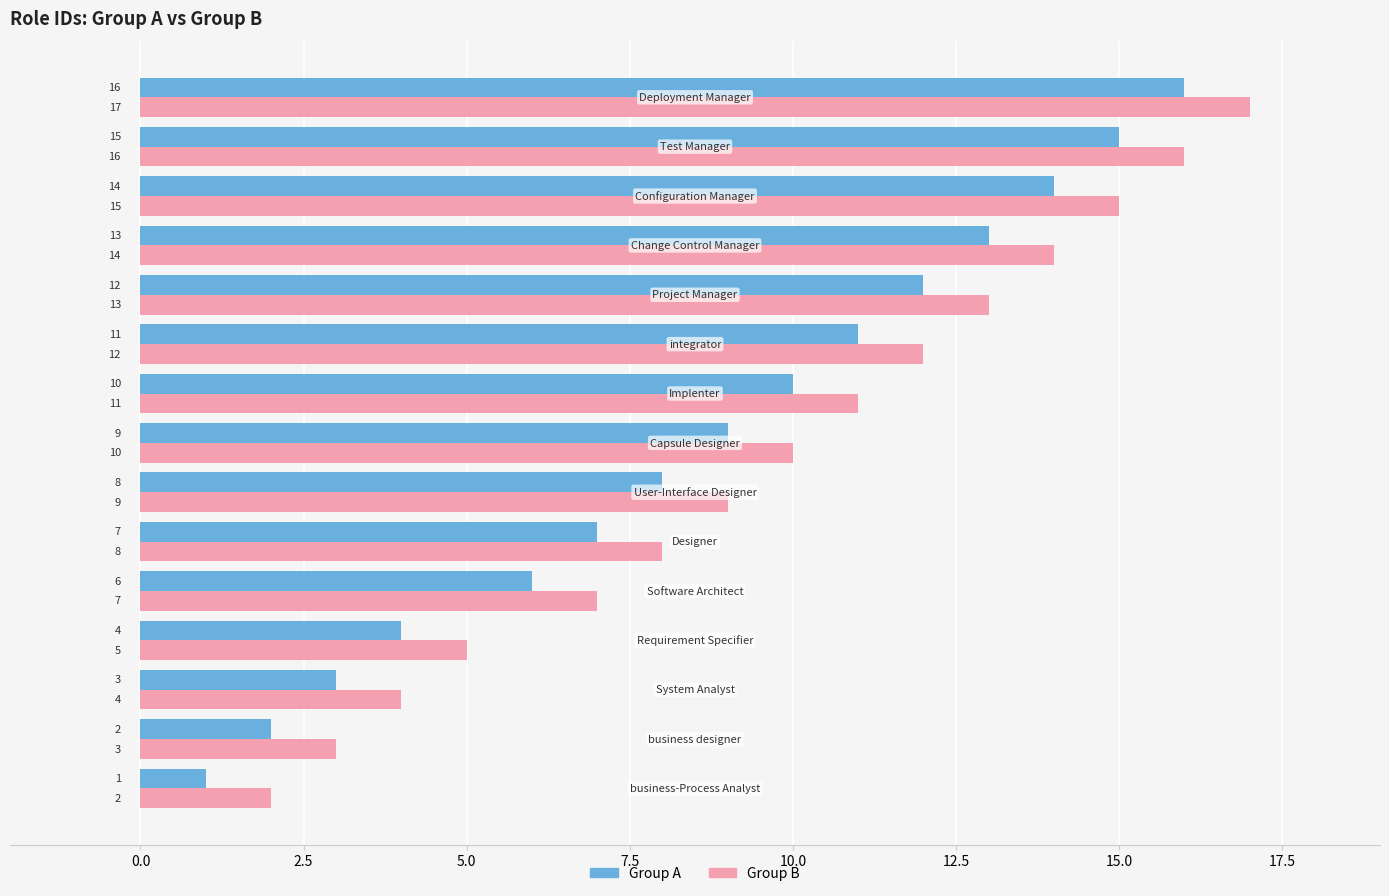

What is the average value of the Group B series?

10